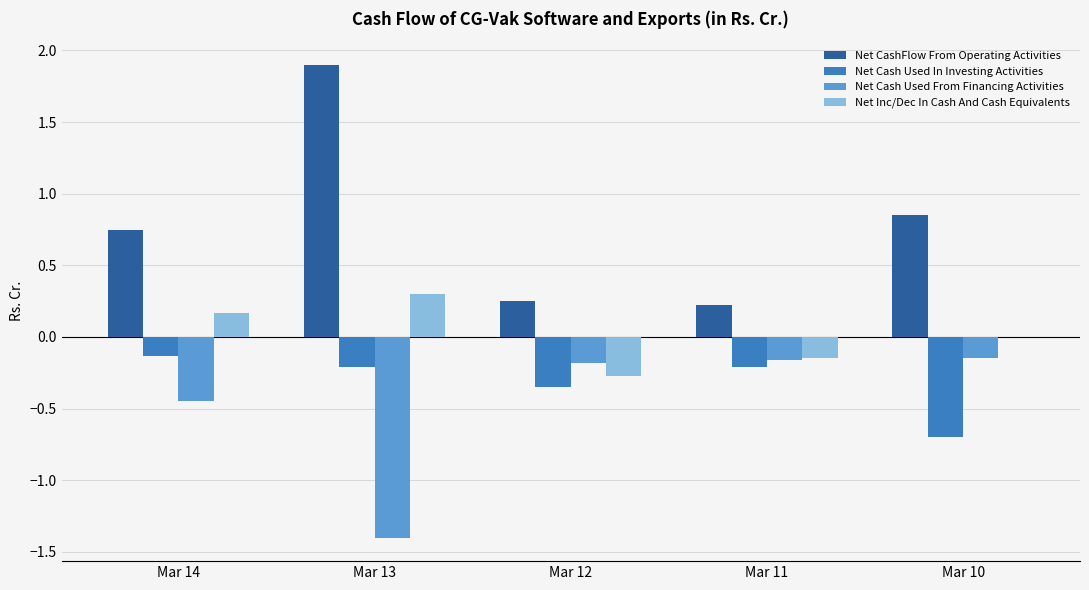

The value of Net Cash Used From Financing Activities at Mar 13 is -1.4. True or false?

True